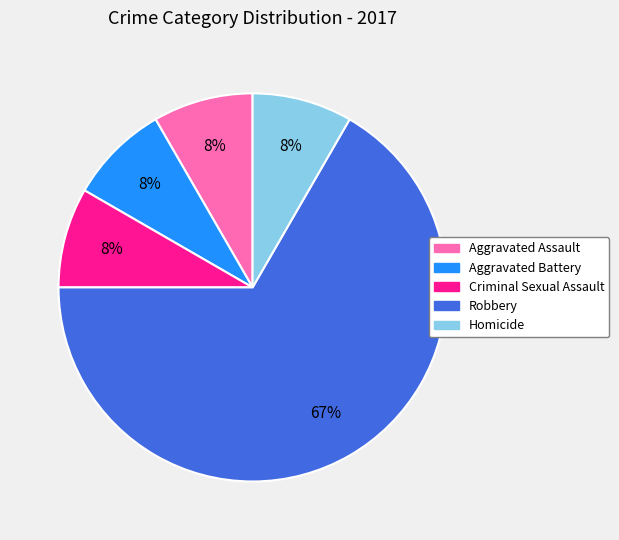

Is there any slice that represents more than half of the pie?

Yes